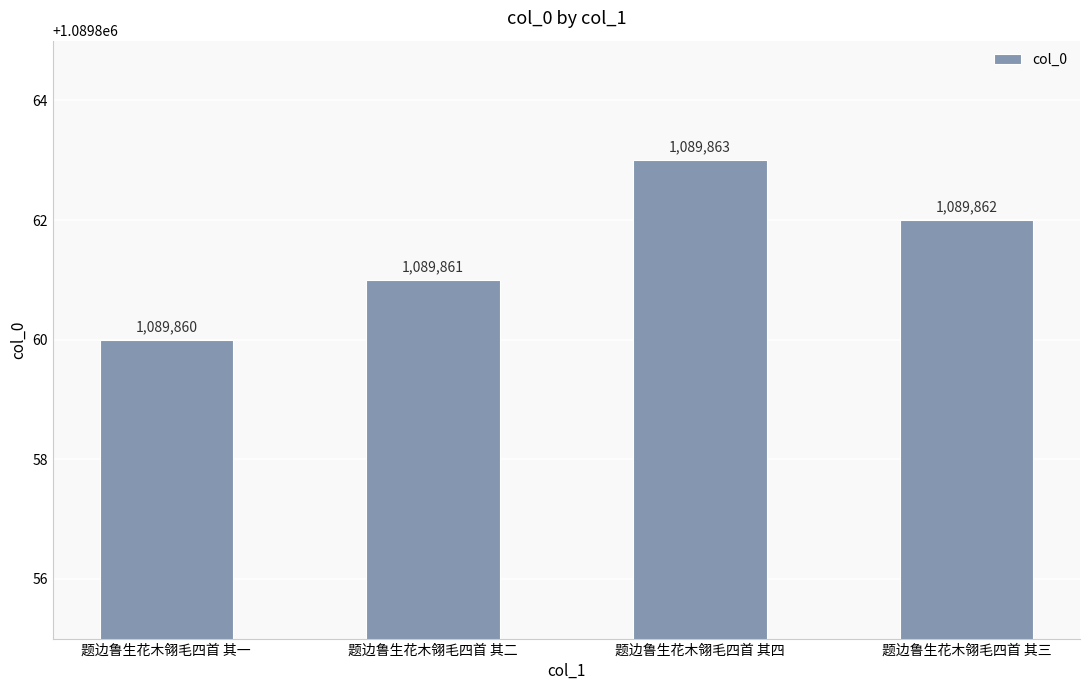

True or false: the data shows 1089860 at 题边鲁生花木翎毛四首 其一.

True